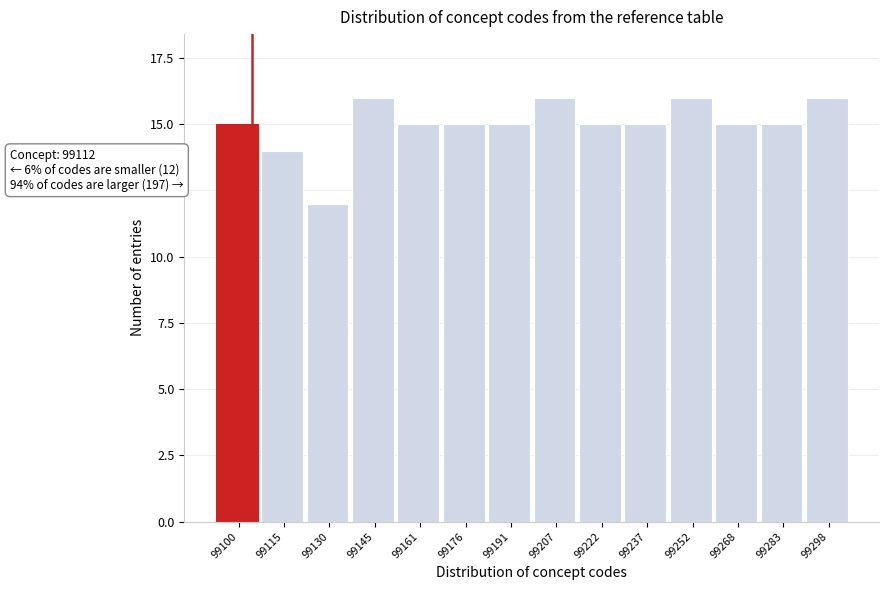

Reading left to right, transcribe all the data shown in this chart.

99100=15	99115=14	99130=12	99145=16	99161=15	99176=15	99191=15	99207=16	99222=15	99237=15	99252=16	99268=15	99283=15	99298=16